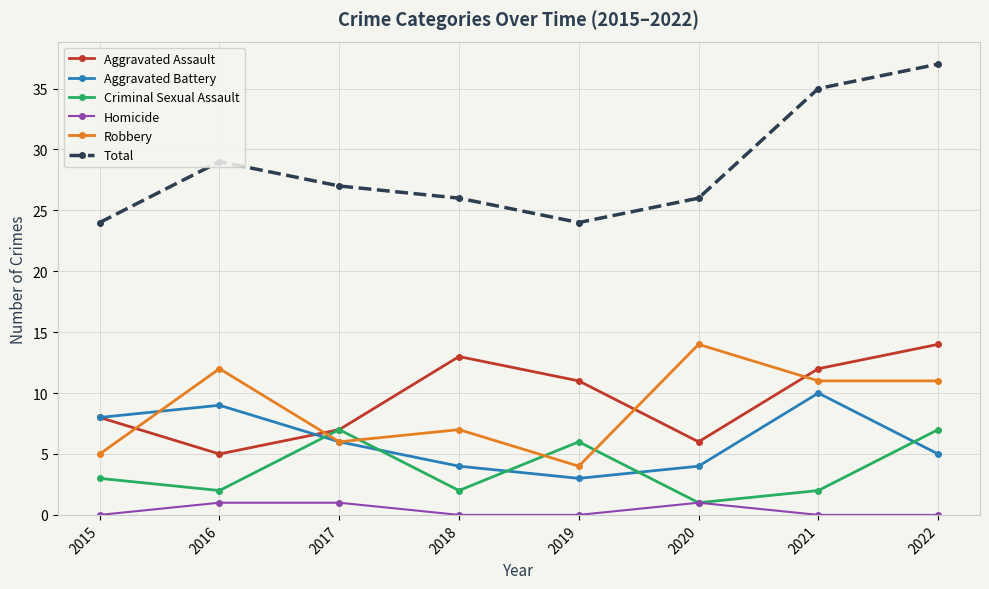

Which series has the largest total across all categories?

Total